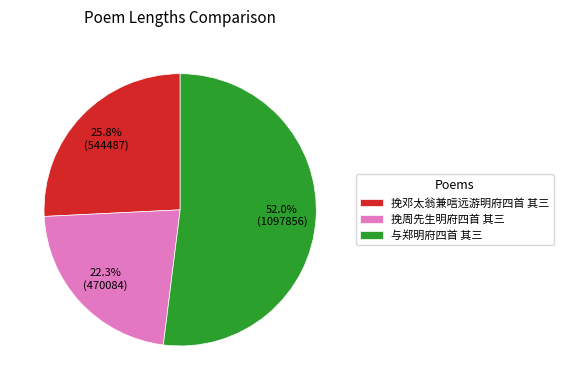

Approximately how many times larger is the value at 挽周先生明府四首 其三 compared to 与郑明府四首 其三?

0.4